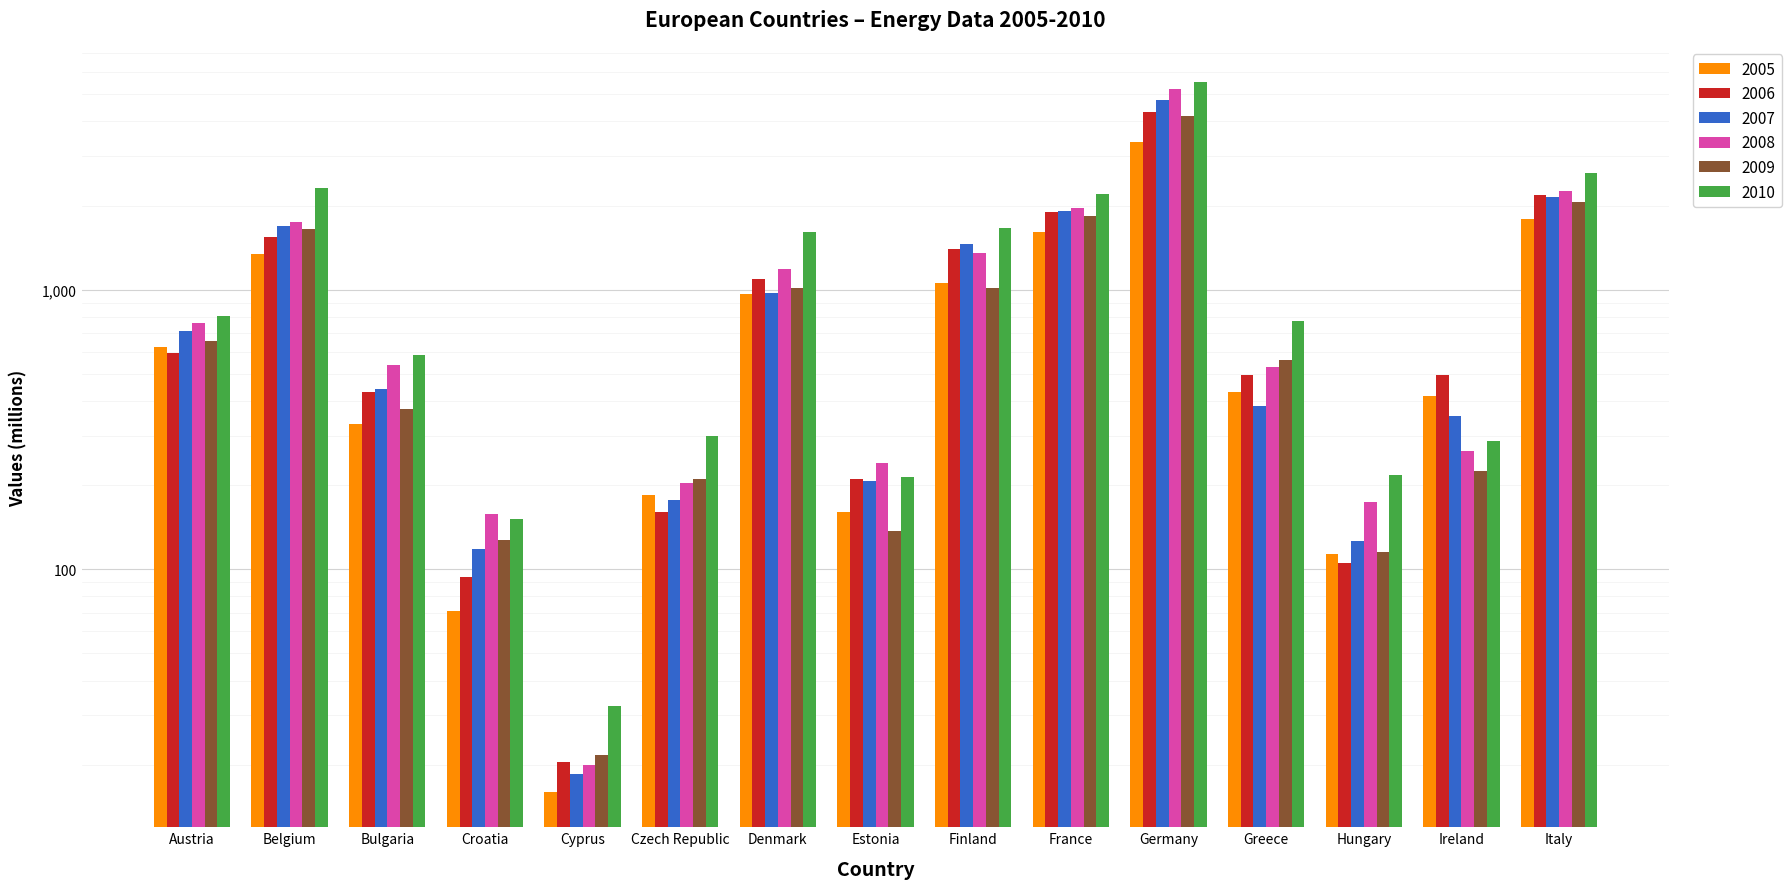

What is the value of the 2010 bar at the 11th from the left?

5521.0